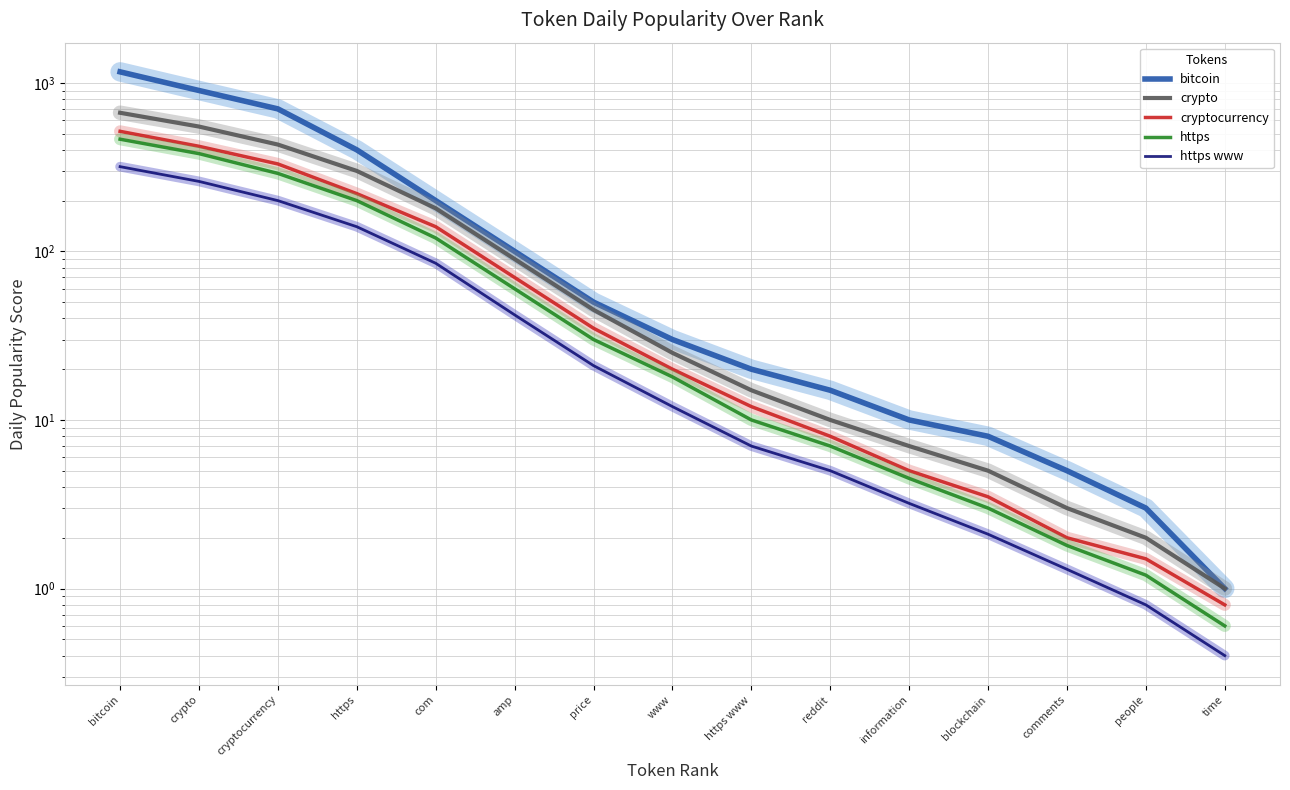

List the series in order of their peak value, lowest first.

https www, https, cryptocurrency, crypto, bitcoin